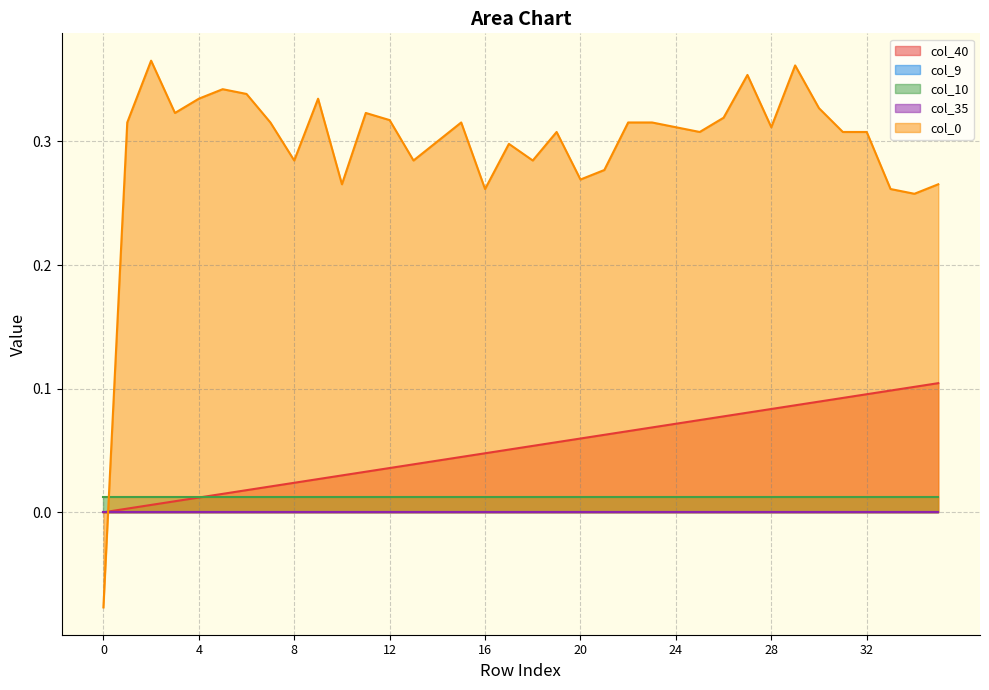

Reading left to right, list all the values displayed in this chart.

col_40: 0=0.0	1=0.0	2=0.0	3=0.0	4=0.0	5=0.0	6=0.0	7=0.0	8=0.0	9=0.0	10=0.0	11=0.0	12=0.0	13=0.0	14=0.0	15=0.0	16=0.0	17=0.1	18=0.1	19=0.1	20=0.1	21=0.1	22=0.1	23=0.1	24=0.1	25=0.1	26=0.1	27=0.1	28=0.1	29=0.1	30=0.1	31=0.1	32=0.1	33=0.1	34=0.1	35=0.1
col_9: 0=0.0	1=0.0	2=0.0	3=0.0	4=0.0	5=0.0	6=0.0	7=0.0	8=0.0	9=0.0	10=0.0	11=0.0	12=0.0	13=0.0	14=0.0	15=0.0	16=0.0	17=0.0	18=0.0	19=0.0	20=0.0	21=0.0	22=0.0	23=0.0	24=0.0	25=0.0	26=0.0	27=0.0	28=0.0	29=0.0	30=0.0	31=0.0	32=0.0	33=0.0	34=0.0	35=0.0
col_10: 0=0.0	1=0.0	2=0.0	3=0.0	4=0.0	5=0.0	6=0.0	7=0.0	8=0.0	9=0.0	10=0.0	11=0.0	12=0.0	13=0.0	14=0.0	15=0.0	16=0.0	17=0.0	18=0.0	19=0.0	20=0.0	21=0.0	22=0.0	23=0.0	24=0.0	25=0.0	26=0.0	27=0.0	28=0.0	29=0.0	30=0.0	31=0.0	32=0.0	33=0.0	34=0.0	35=0.0
col_35: 0=0.0	1=0.0	2=0.0	3=0.0	4=0.0	5=0.0	6=0.0	7=0.0	8=0.0	9=0.0	10=0.0	11=0.0	12=0.0	13=0.0	14=0.0	15=0.0	16=0.0	17=0.0	18=0.0	19=0.0	20=0.0	21=0.0	22=0.0	23=0.0	24=0.0	25=0.0	26=0.0	27=0.0	28=0.0	29=0.0	30=0.0	31=0.0	32=0.0	33=0.0	34=0.0	35=0.0
col_0: 0=-0.1	1=0.3	2=0.4	3=0.3	4=0.3	5=0.3	6=0.3	7=0.3	8=0.3	9=0.3	10=0.3	11=0.3	12=0.3	13=0.3	14=0.3	15=0.3	16=0.3	17=0.3	18=0.3	19=0.3	20=0.3	21=0.3	22=0.3	23=0.3	24=0.3	25=0.3	26=0.3	27=0.4	28=0.3	29=0.4	30=0.3	31=0.3	32=0.3	33=0.3	34=0.3	35=0.3